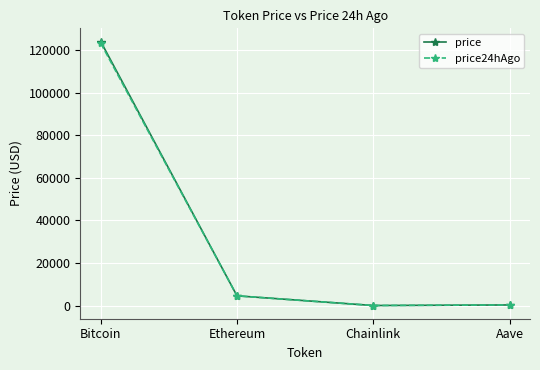

How many distinct data groups are displayed?

2